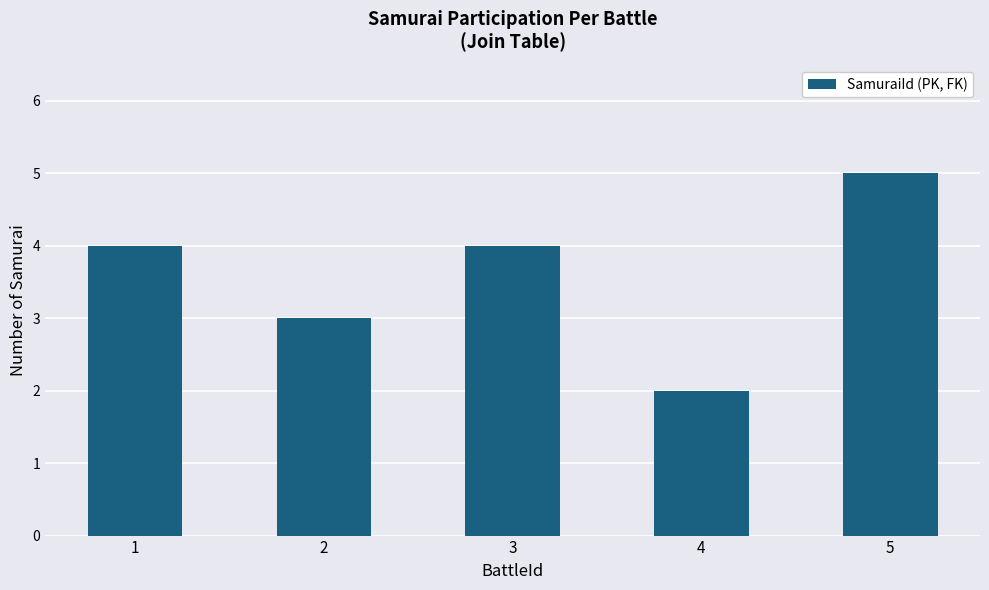

Is it true that the value at 5 is 5?

True